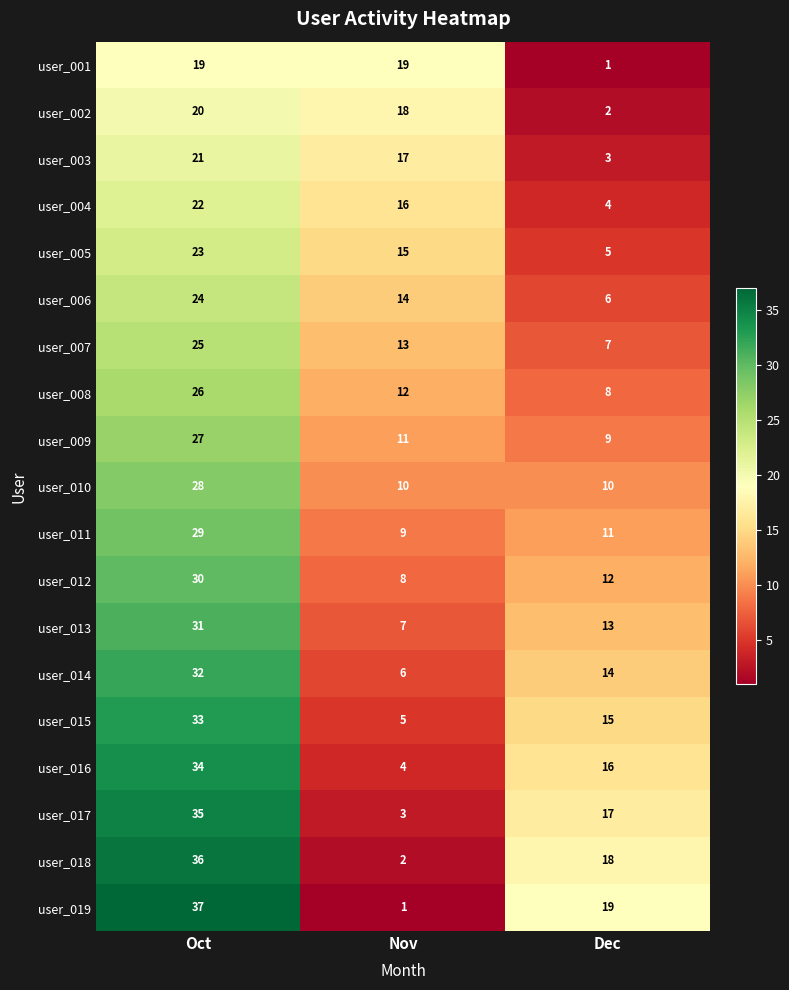

Which series has the largest total across all categories?

user_019